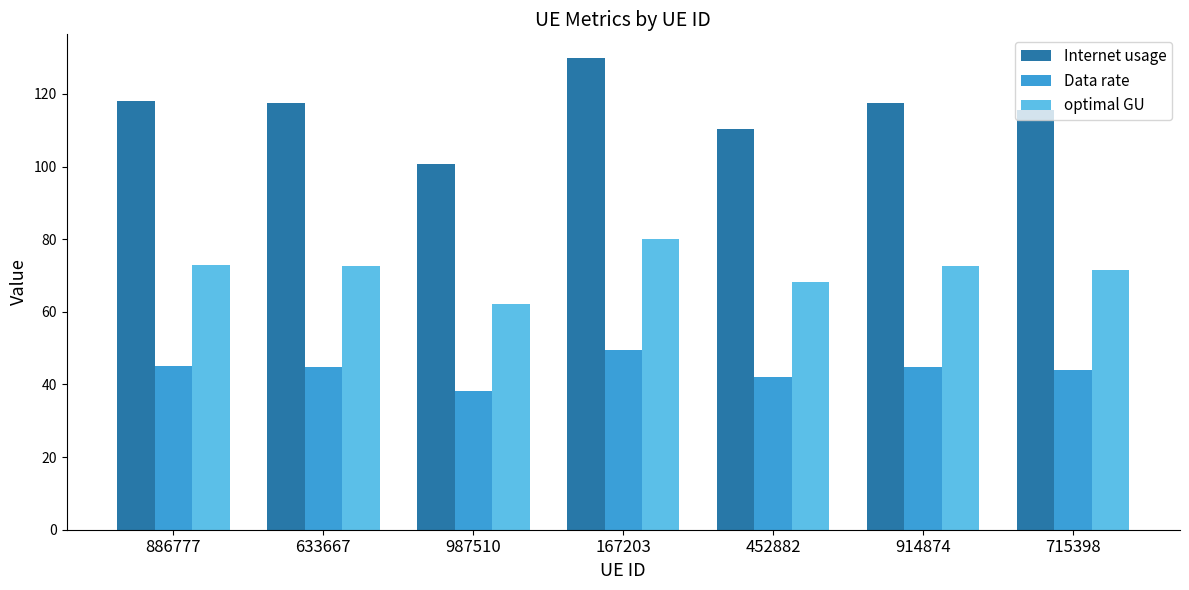

The value of Data rate at 914874 is 44.8. True or false?

True